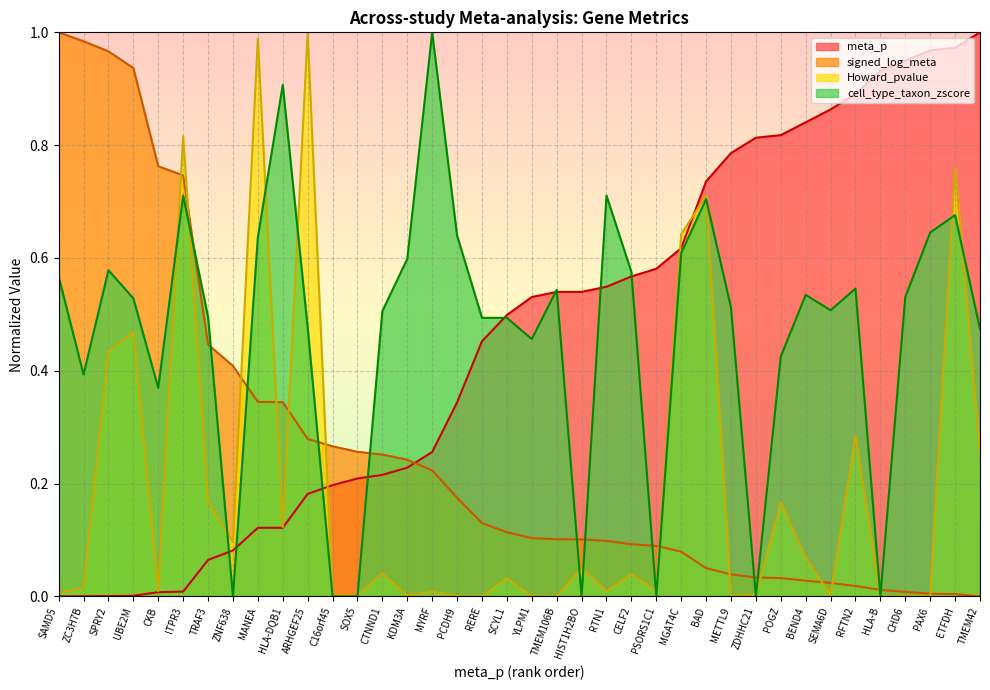

Does the chart display data point markers on the line(s)?

No